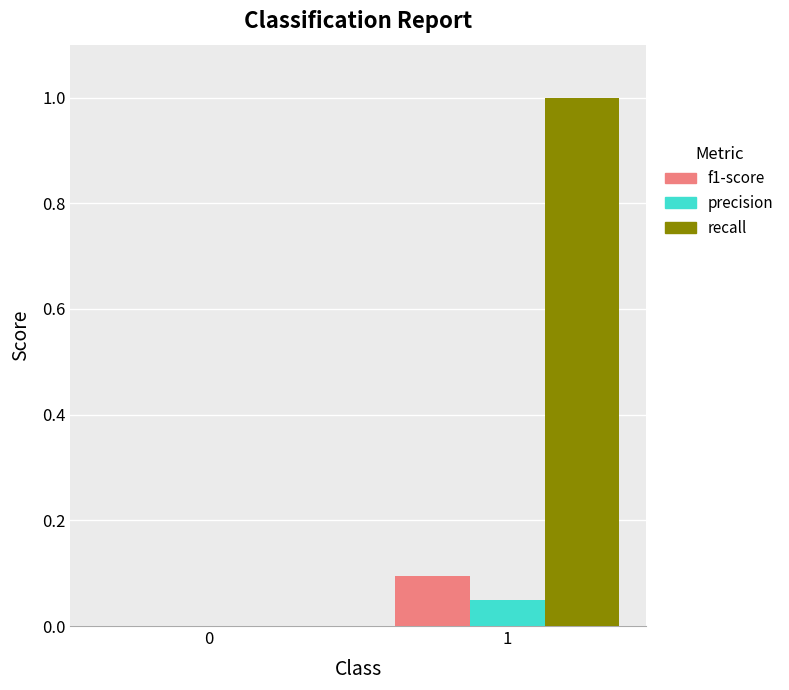

Which series has the largest total across all categories?

recall